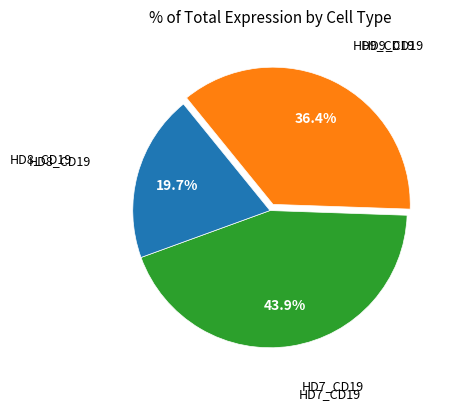

Is there a majority slice in this chart?

No